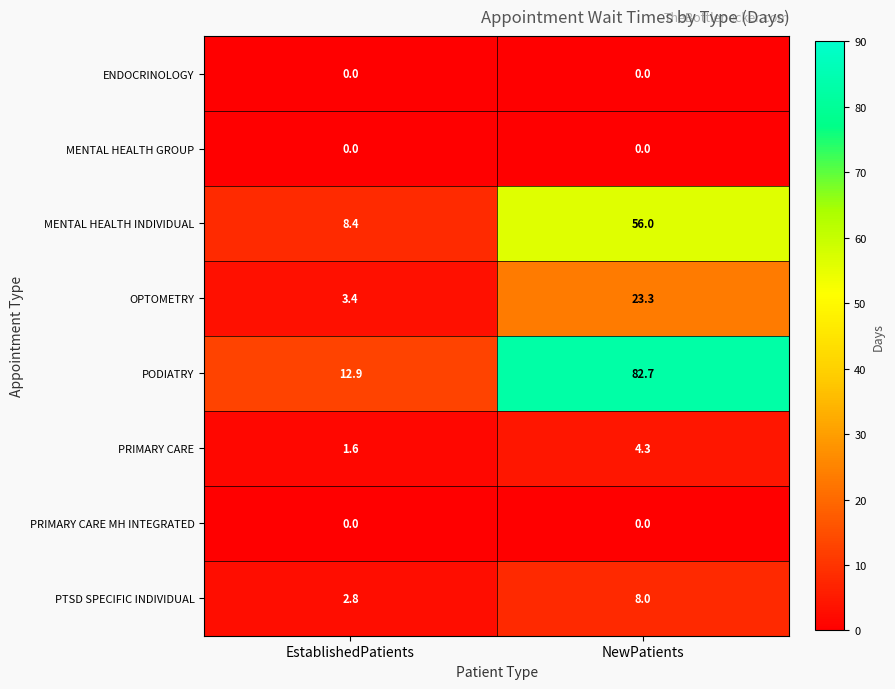

Reading left to right, what are all the values shown in this chart?

ENDOCRINOLOGY: EstablishedPatients=0.0	NewPatients=0.0
MENTAL HEALTH GROUP: EstablishedPatients=0.0	NewPatients=0.0
MENTAL HEALTH INDIVIDUAL: EstablishedPatients=8.4	NewPatients=56.0
OPTOMETRY: EstablishedPatients=3.4	NewPatients=23.3
PODIATRY: EstablishedPatients=12.9	NewPatients=82.7
PRIMARY CARE: EstablishedPatients=1.6	NewPatients=4.3
PRIMARY CARE MH INTEGRATED: EstablishedPatients=0.0	NewPatients=0.0
PTSD SPECIFIC INDIVIDUAL: EstablishedPatients=2.8	NewPatients=8.0